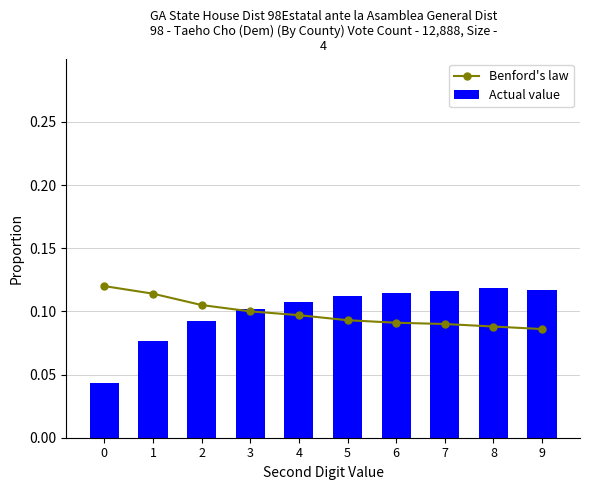

Between 2 and 7, which series saw the biggest shift?

Actual value